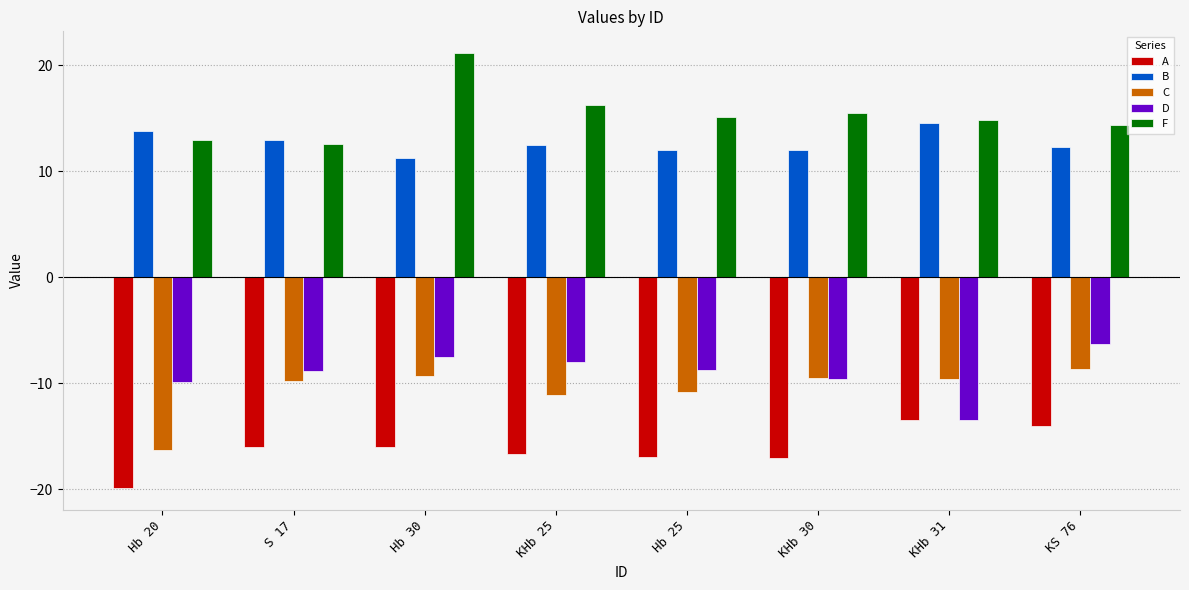

What is the smallest value displayed?

-19.9